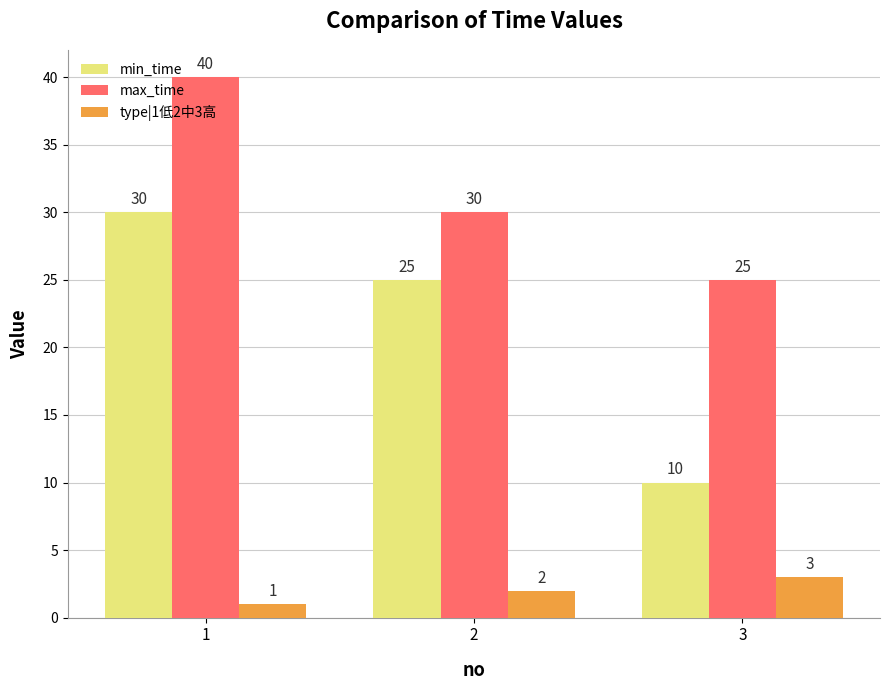

At which label is min_time closest to 20?

2